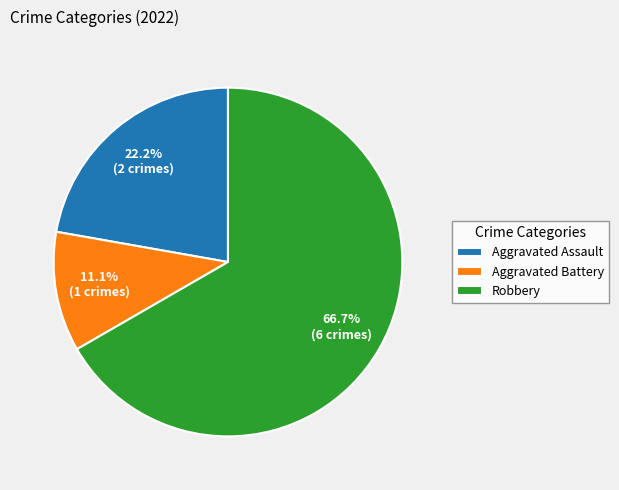

Approximately how many times larger is the value at Aggravated Battery compared to Aggravated Assault?

0.5